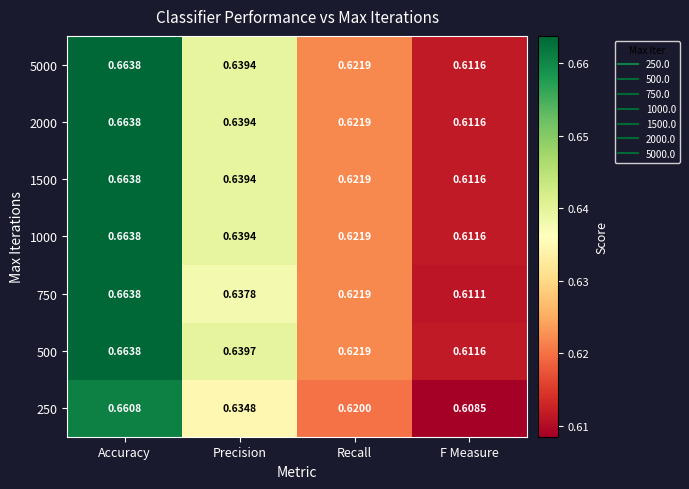

Which category has the highest value across all series?

Accuracy